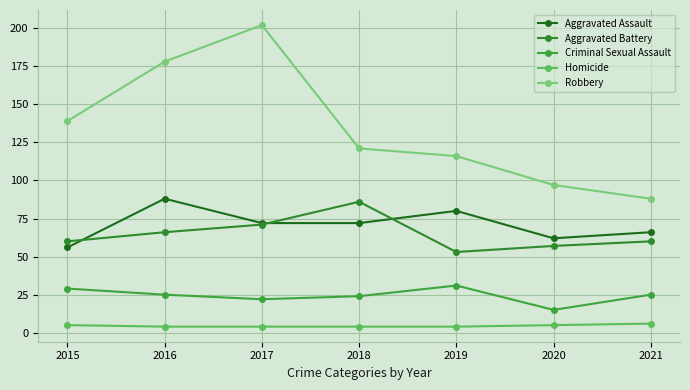

Count the number of data series in this chart.

5